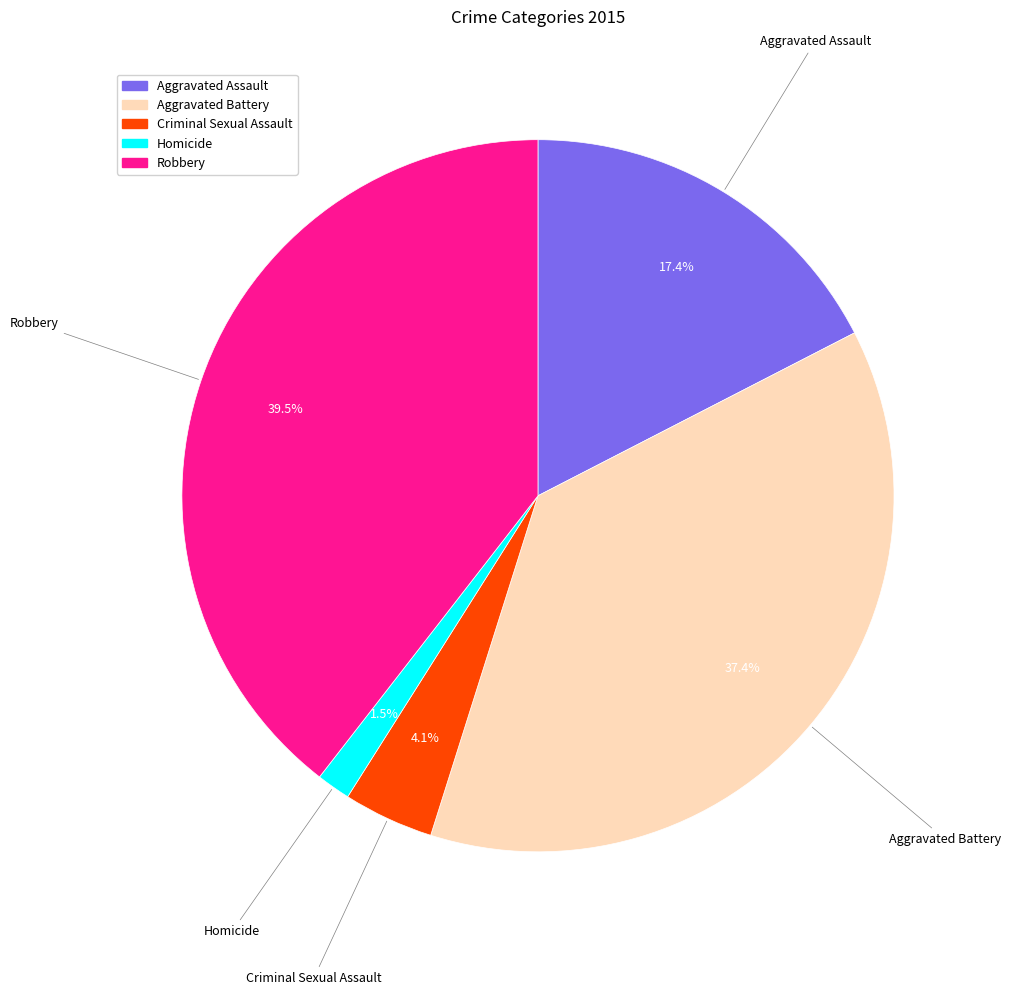

What is the ratio of the value at Aggravated Battery to the value at Aggravated Assault?

2.1